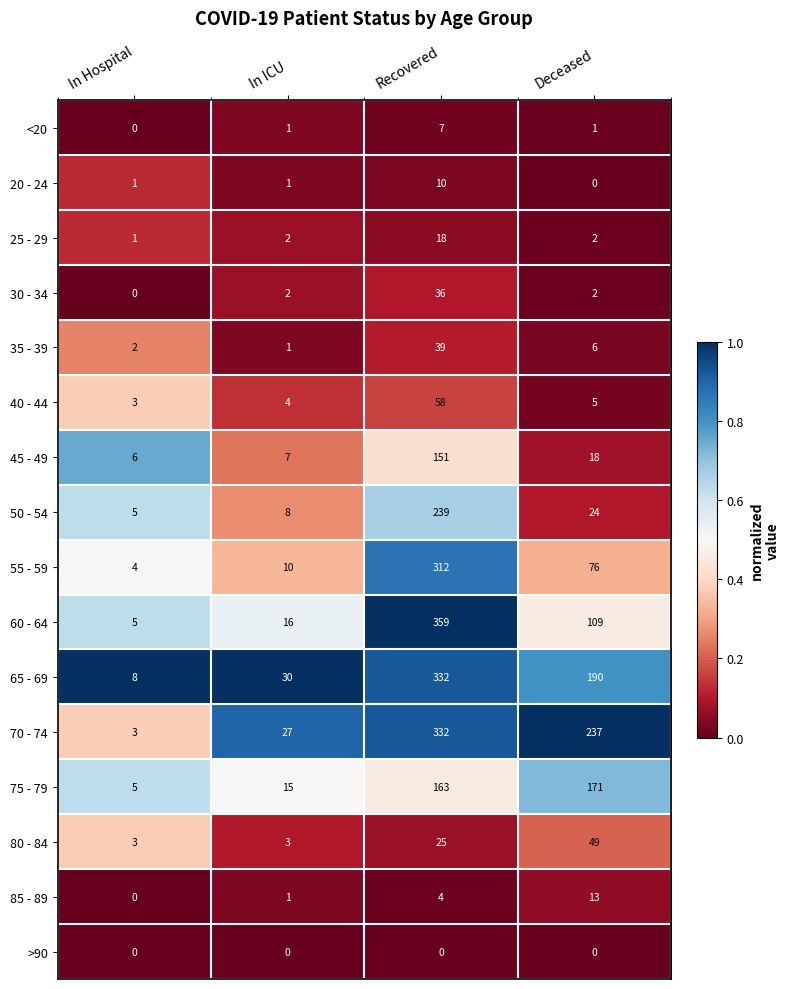

Which series changed the most between In Hospital and Recovered?

60 - 64